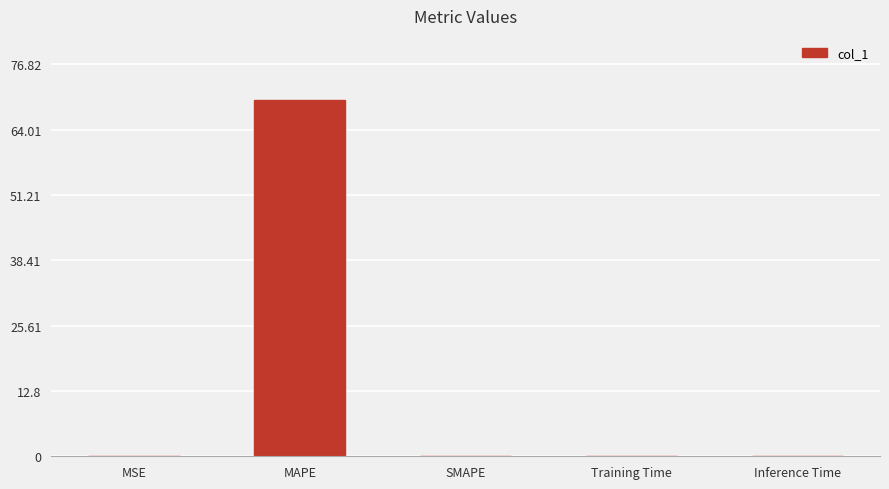

What is the greatest value displayed?

69.8